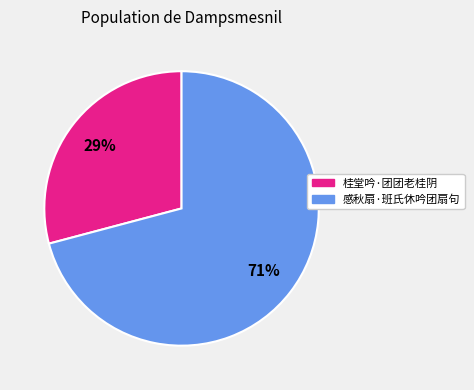

Do 感秋扇·班氏休吟团扇句 and 桂堂吟·团团老桂阴 together represent more than half of the pie?

Yes